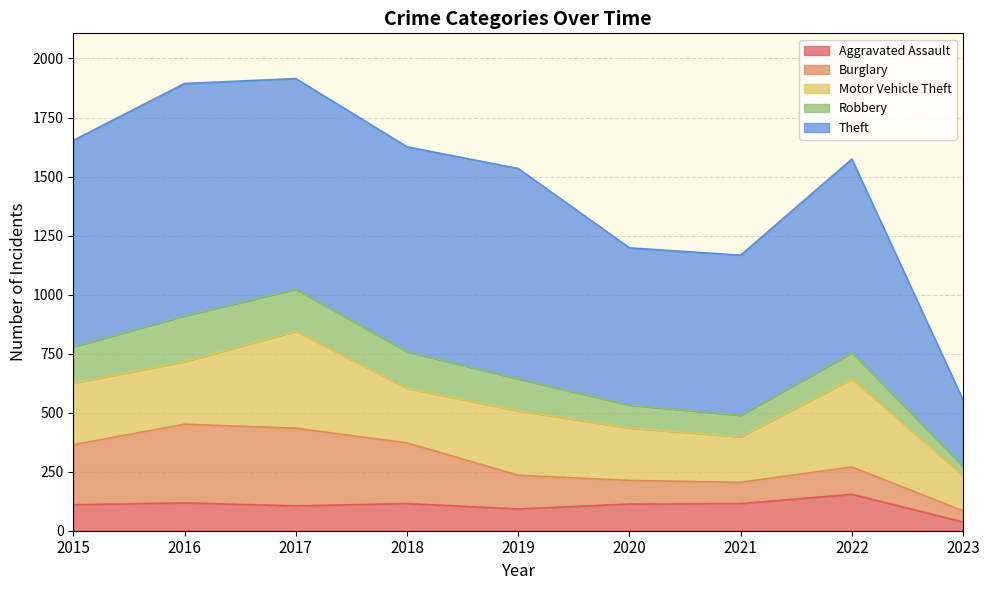

True or false: Theft has a value of 678 at 2021.

True